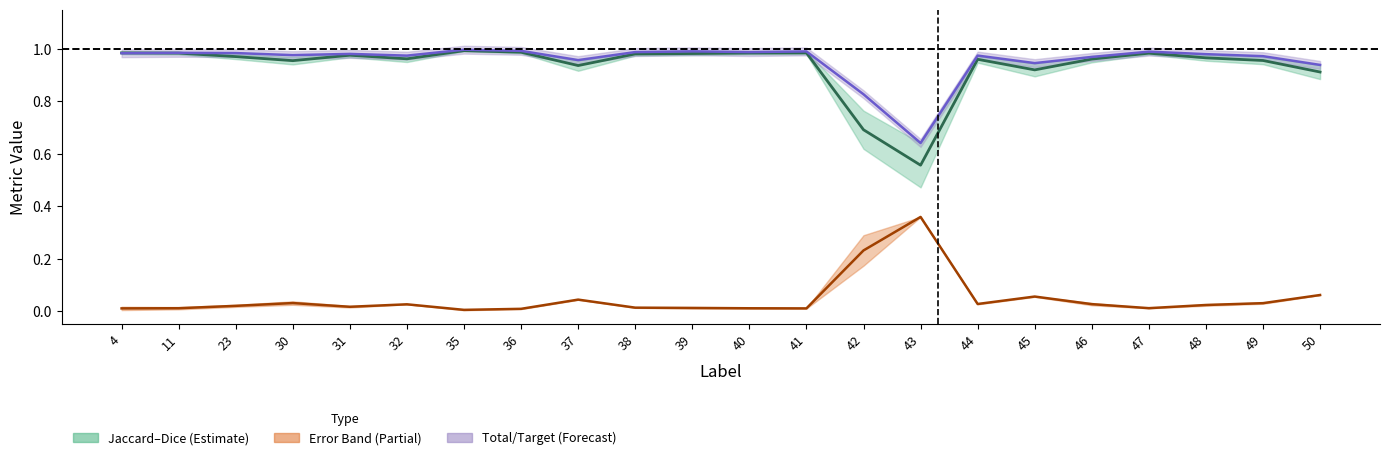

Reading left to right, transcribe all the data shown in this chart.

Jaccard/Dice midline: 4=1.0	11=1.0	23=1.0	30=1.0	31=1.0	32=1.0	35=1.0	36=1.0	37=0.9	38=1.0	39=1.0	40=1.0	41=1.0	42=0.7	43=0.6	44=1.0	45=0.9	46=1.0	47=1.0	48=1.0	49=1.0	50=0.9
Error midline: 4=0.0	11=0.0	23=0.0	30=0.0	31=0.0	32=0.0	35=0.0	36=0.0	37=0.0	38=0.0	39=0.0	40=0.0	41=0.0	42=0.2	43=0.4	44=0.0	45=0.1	46=0.0	47=0.0	48=0.0	49=0.0	50=0.1
Total/Target: 4=1.0	11=1.0	23=1.0	30=1.0	31=1.0	32=1.0	35=1.0	36=1.0	37=1.0	38=1.0	39=1.0	40=1.0	41=1.0	42=0.8	43=0.6	44=1.0	45=0.9	46=1.0	47=1.0	48=1.0	49=1.0	50=0.9